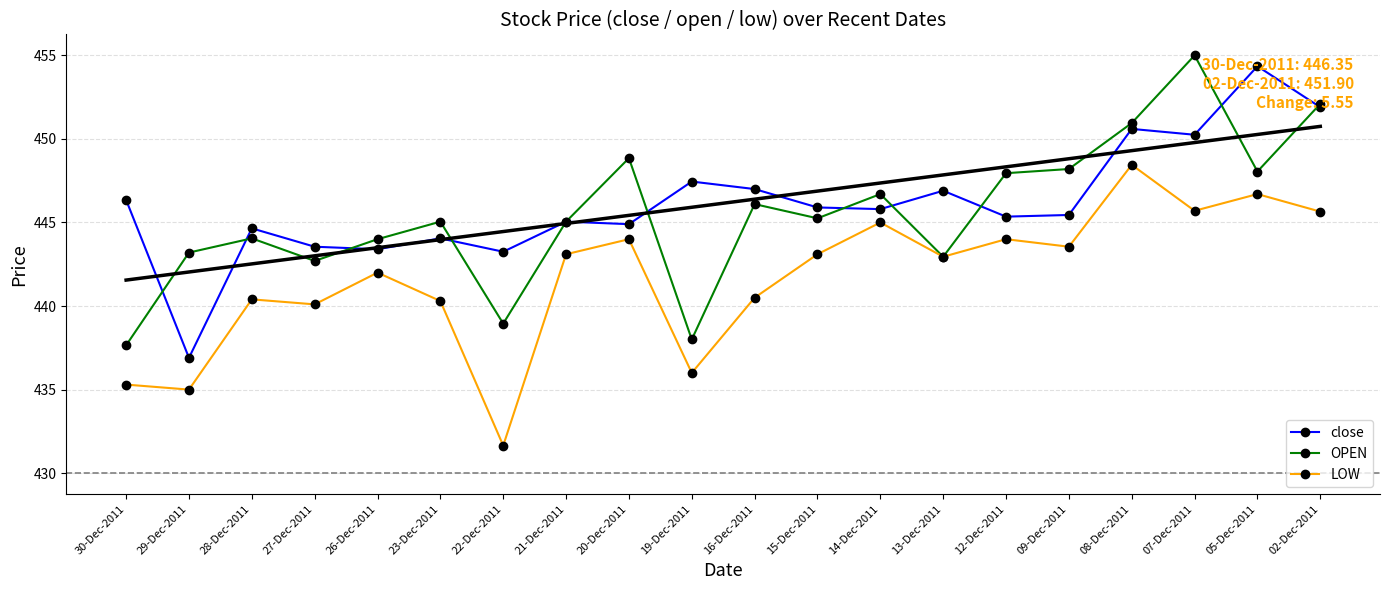

Reading right to left, extract all data points from this chart.

close: 02-Dec-2011=451.9	05-Dec-2011=454.4	07-Dec-2011=450.2	08-Dec-2011=450.6	09-Dec-2011=445.4	12-Dec-2011=445.4	13-Dec-2011=446.9	14-Dec-2011=445.8	15-Dec-2011=445.9	16-Dec-2011=447.0	19-Dec-2011=447.4	20-Dec-2011=444.9	21-Dec-2011=445.1	22-Dec-2011=443.2	23-Dec-2011=444.1	26-Dec-2011=443.4	27-Dec-2011=443.6	28-Dec-2011=444.6	29-Dec-2011=436.9	30-Dec-2011=446.4
OPEN: 02-Dec-2011=452.1	05-Dec-2011=448.1	07-Dec-2011=455.0	08-Dec-2011=450.9	09-Dec-2011=448.2	12-Dec-2011=447.9	13-Dec-2011=442.9	14-Dec-2011=446.7	15-Dec-2011=445.2	16-Dec-2011=446.1	19-Dec-2011=438.0	20-Dec-2011=448.9	21-Dec-2011=445.1	22-Dec-2011=438.9	23-Dec-2011=445.1	26-Dec-2011=444.0	27-Dec-2011=442.7	28-Dec-2011=444.1	29-Dec-2011=443.2	30-Dec-2011=437.6
LOW: 02-Dec-2011=445.6	05-Dec-2011=446.7	07-Dec-2011=445.7	08-Dec-2011=448.4	09-Dec-2011=443.6	12-Dec-2011=444.0	13-Dec-2011=442.9	14-Dec-2011=445.0	15-Dec-2011=443.1	16-Dec-2011=440.5	19-Dec-2011=436.0	20-Dec-2011=444.0	21-Dec-2011=443.1	22-Dec-2011=431.6	23-Dec-2011=440.3	26-Dec-2011=442.0	27-Dec-2011=440.1	28-Dec-2011=440.4	29-Dec-2011=435.0	30-Dec-2011=435.3